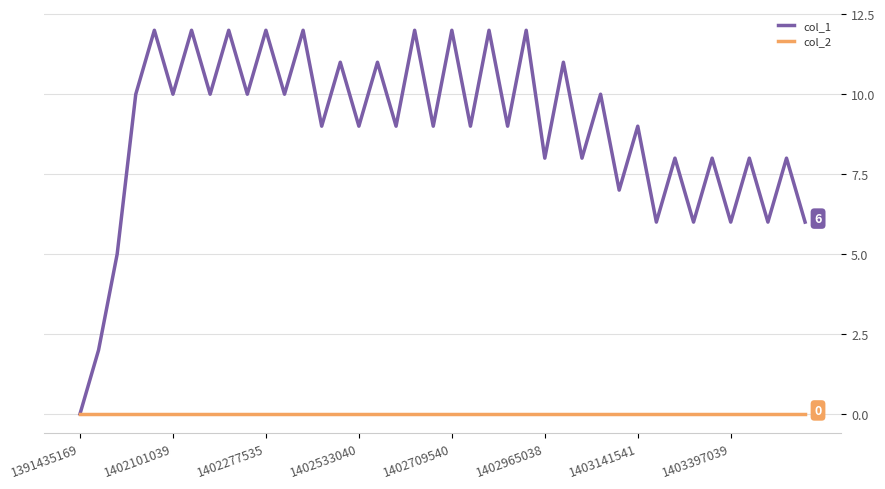

Which series has the largest total across all categories?

col_1